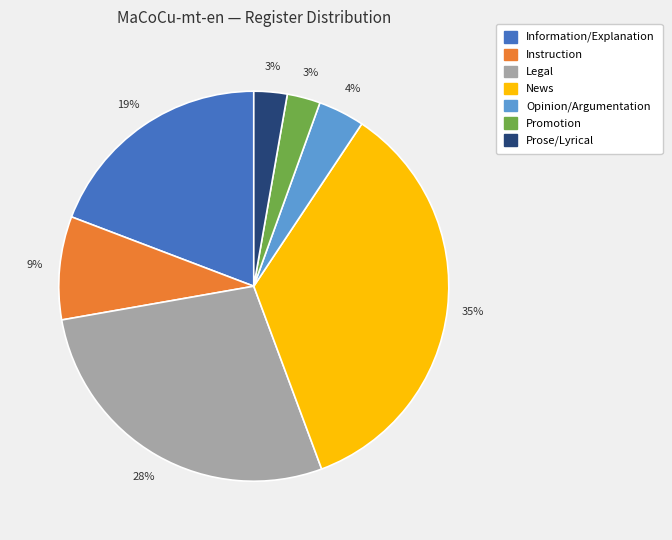

To the nearest percent, what percentage of the pie is Instruction?

9%